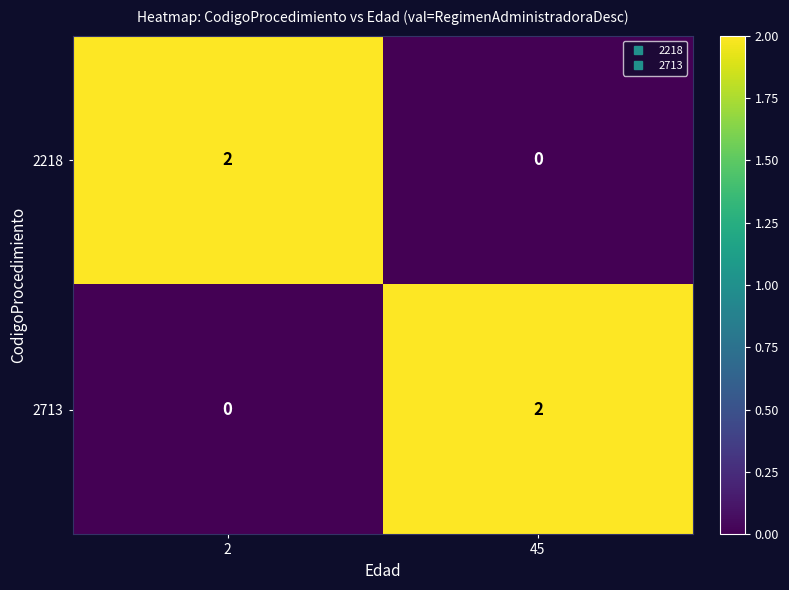

Is it true that 2218 equals 1 at 2?

False